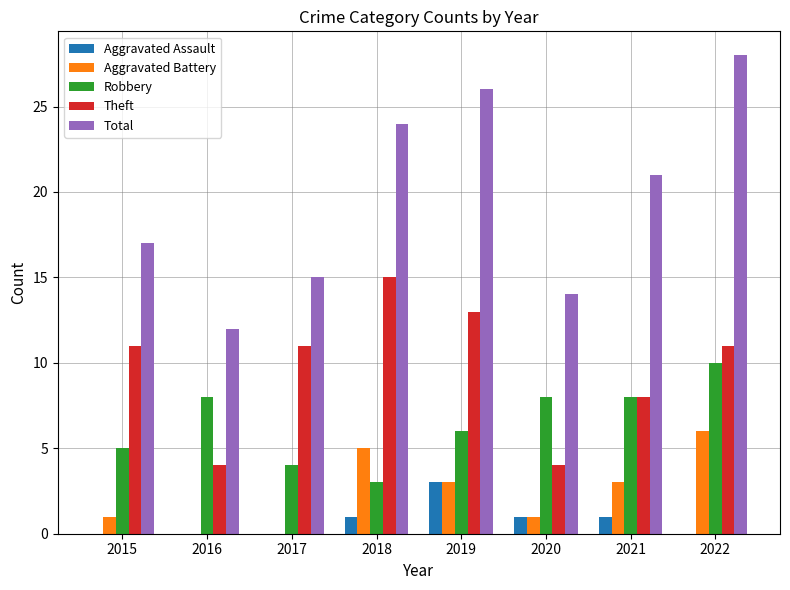

What is the maximum value shown in the chart?

28